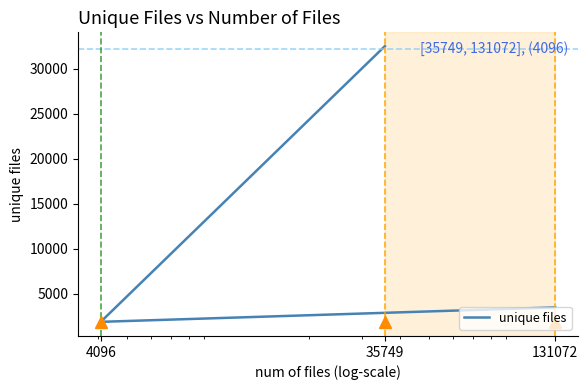

Which has a higher value, 131072 or 35749?

35749